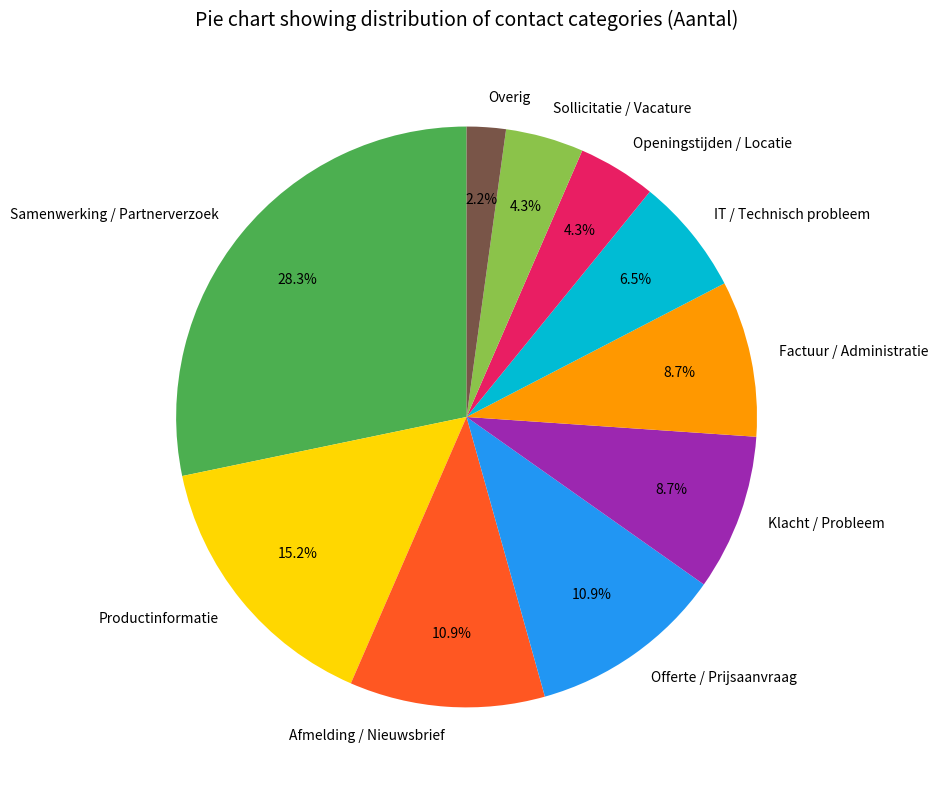

Is it true that Productinformatie is 15% of the pie?

True